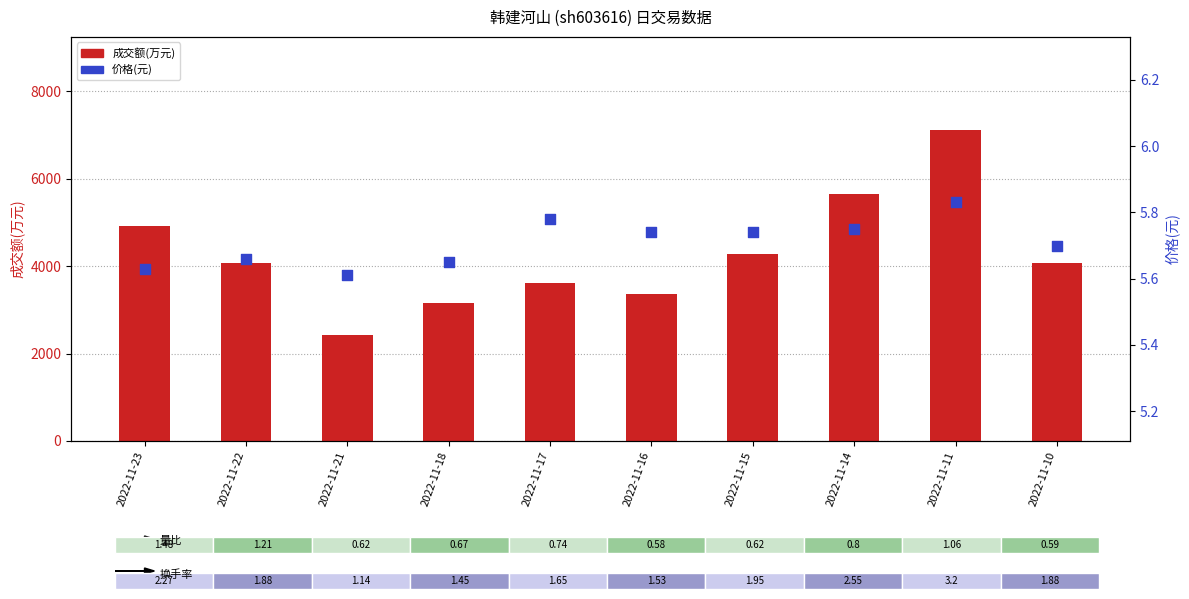

Which series has the widest spread of Y values?

成交额(万元)